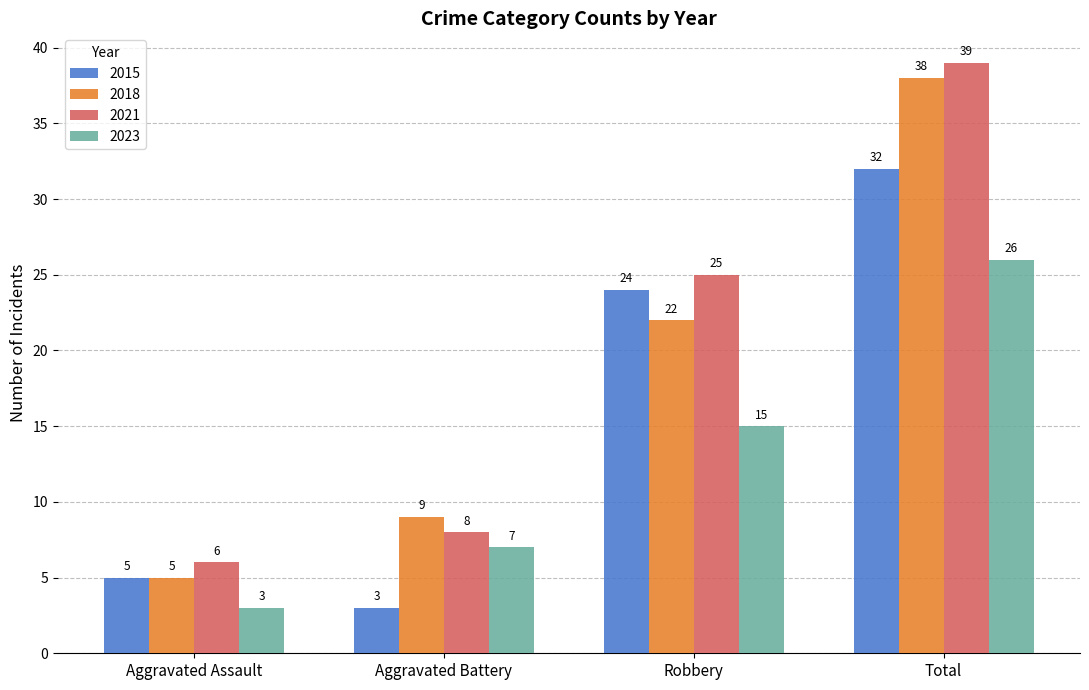

Reading left to right, extract all data points from this chart.

2015: 5	3	24	32
2018: 5	9	22	38
2021: 6	8	25	39
2023: 3	7	15	26